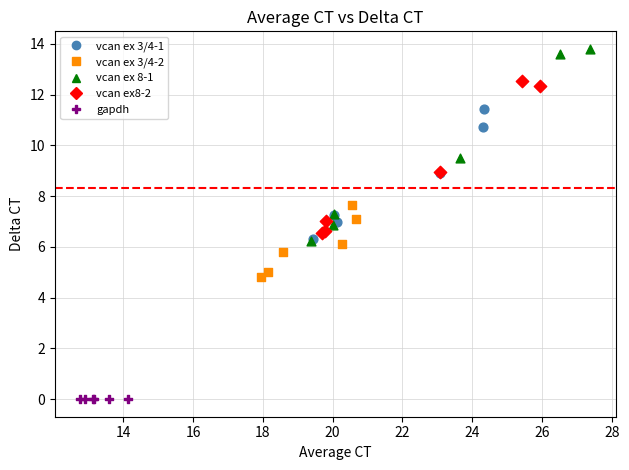

Which series contains the lowest Y value?

gapdh